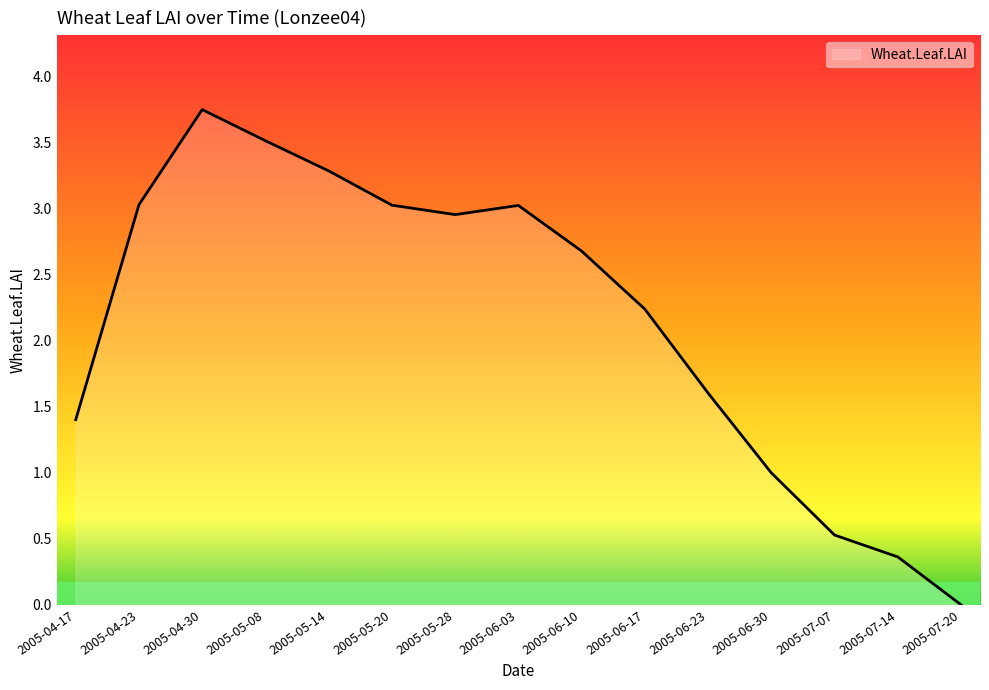

True or false: the data shows 0.6 at 2005-06-30.

False